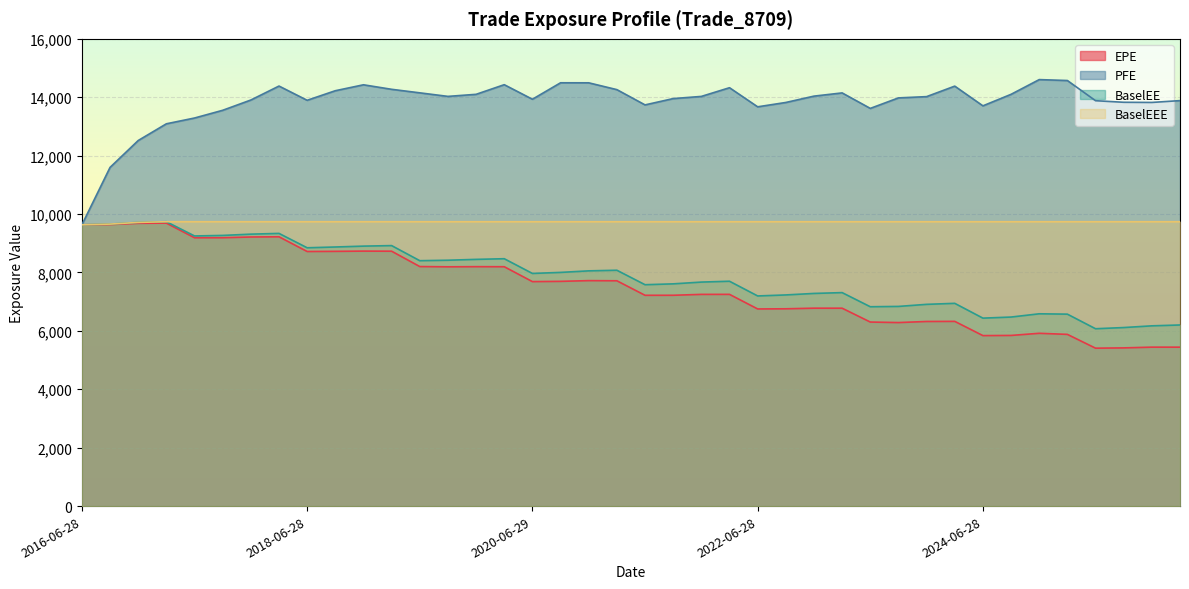

Which series has the widest spread of values?

PFE